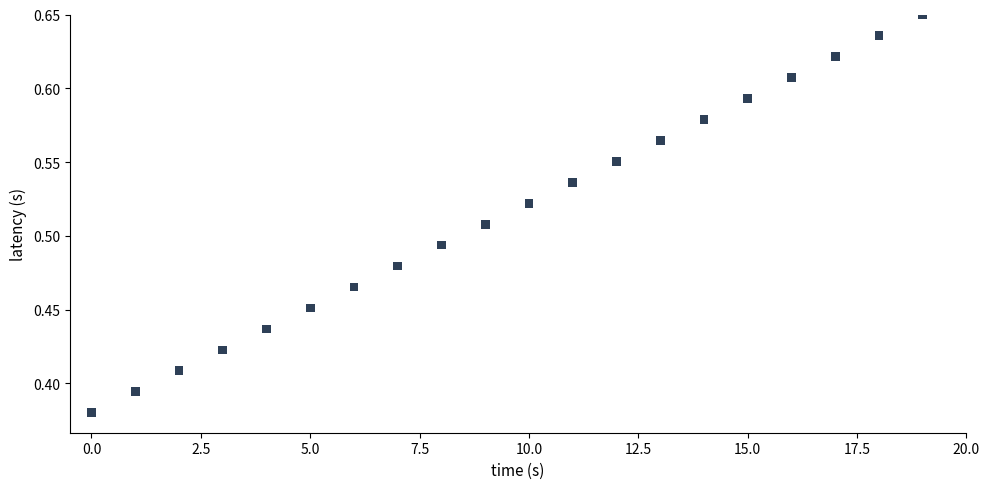

What is the range of Y values (max minus min)?

0.3